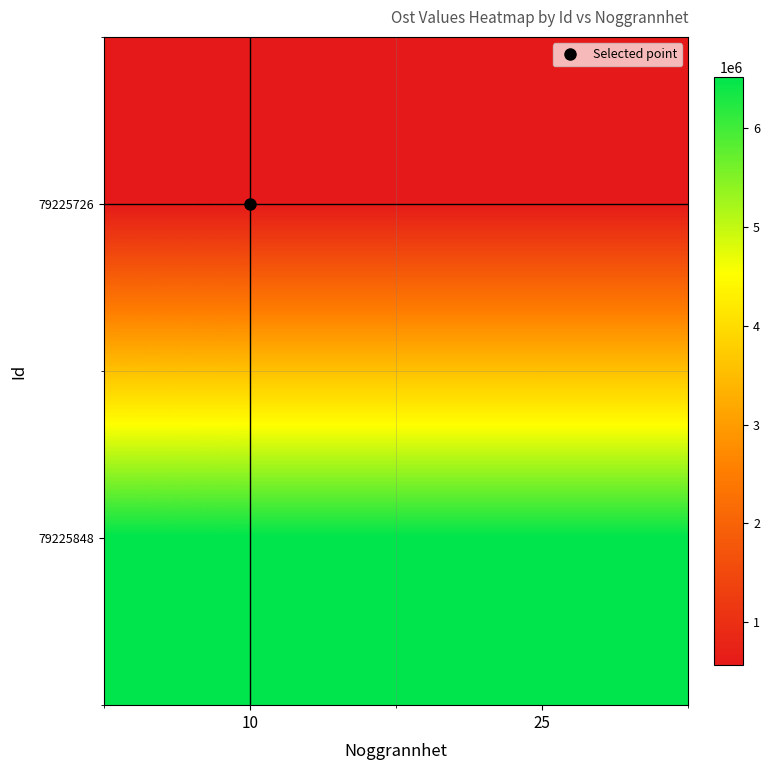

At how many categories does at least one series exceed 1743480?

2